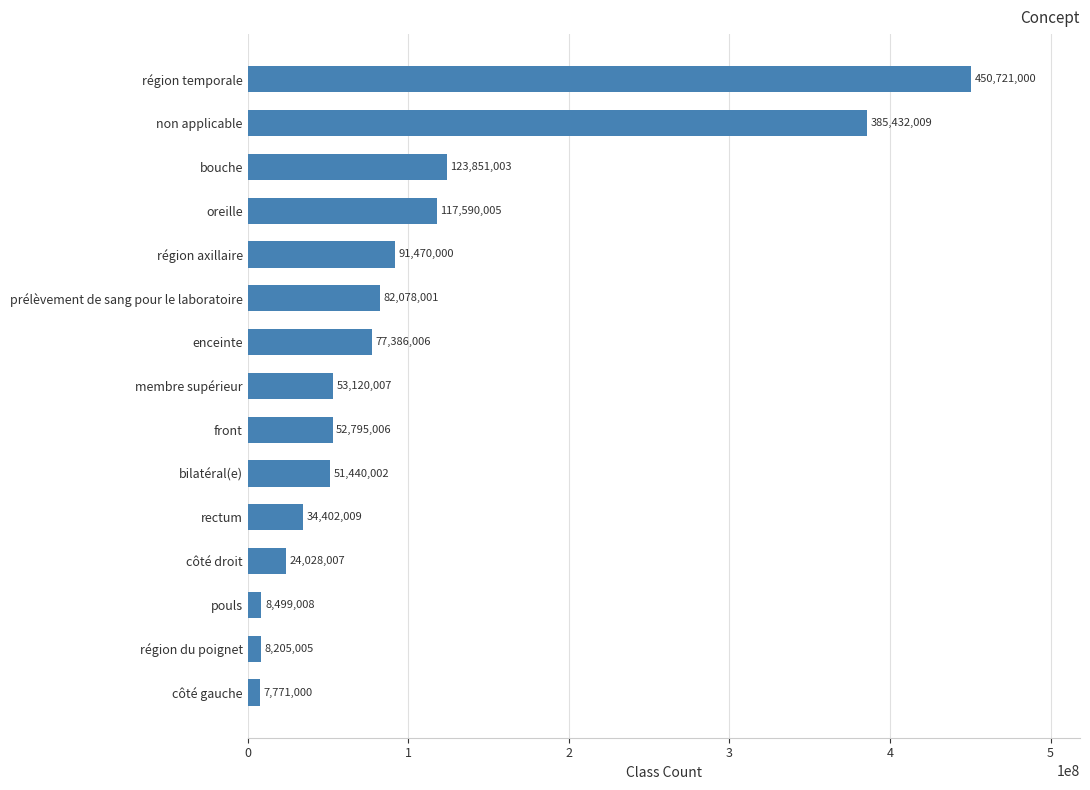

What is the change in value from région du poignet to bouche?

+115645998